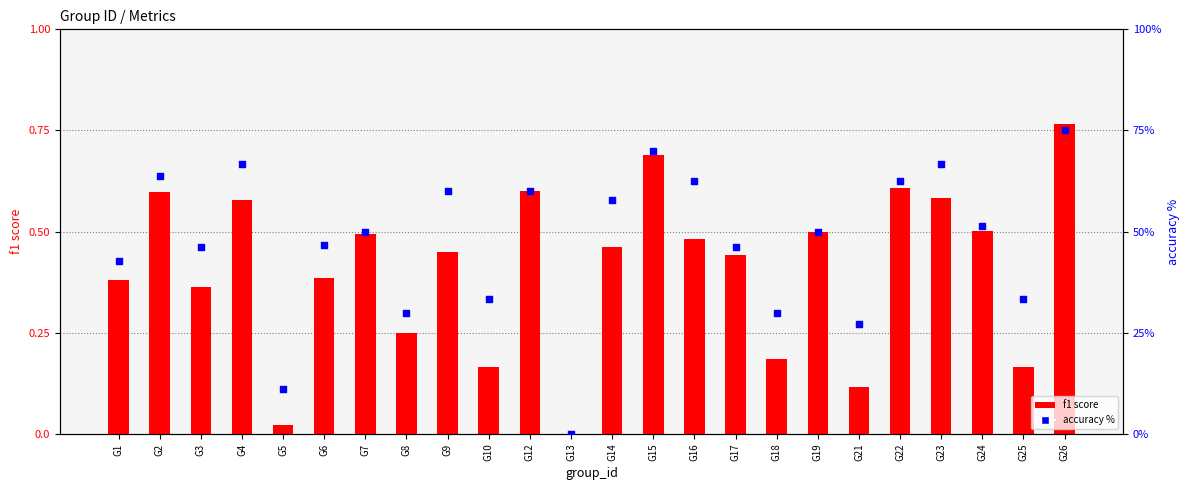

At how many categories does at least one series exceed 35?

17